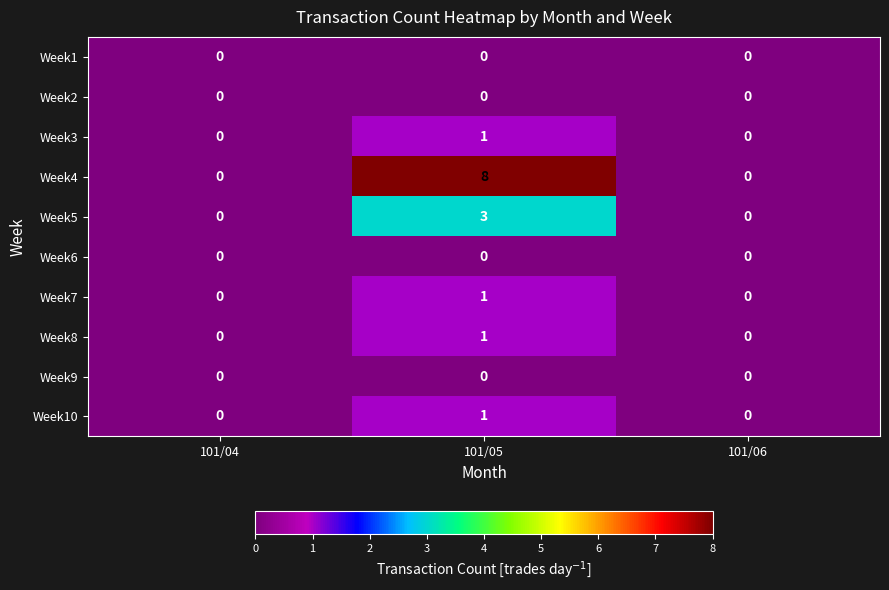

Between 101/05 and 101/06, which series saw the biggest shift?

Week4